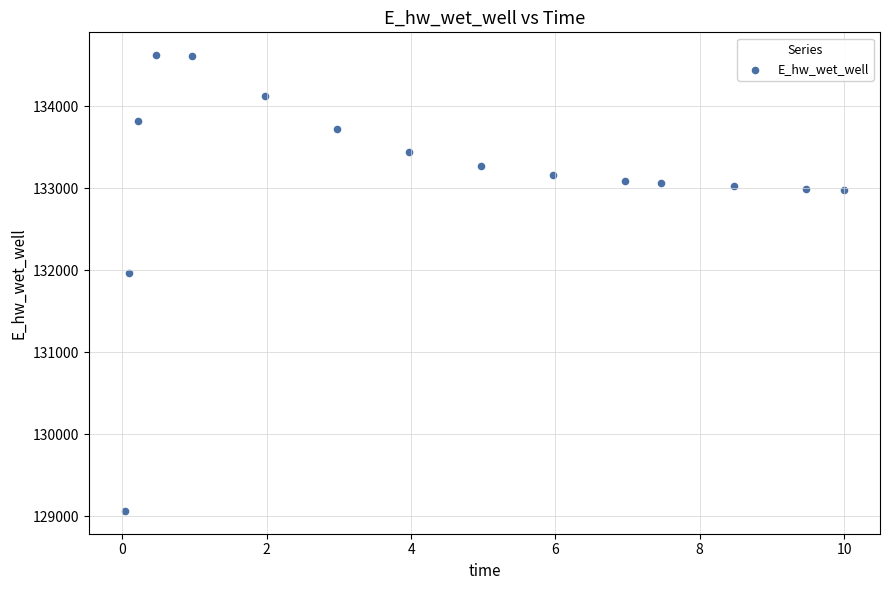

What Y value in the scatter plot is closest to 131843?

131964.2